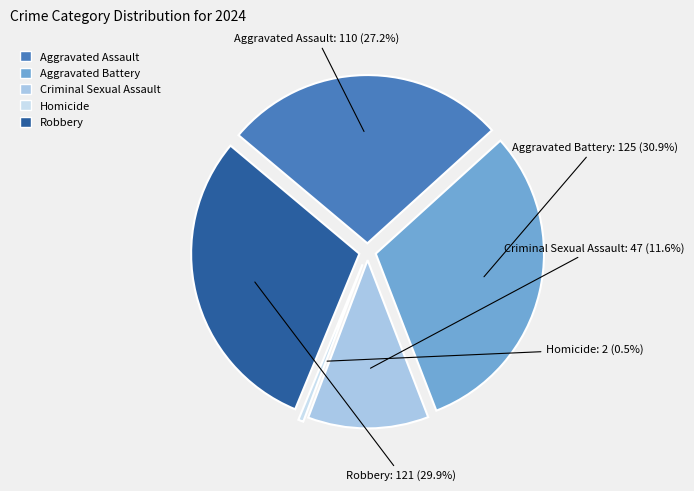

How many segments does this pie chart have?

5